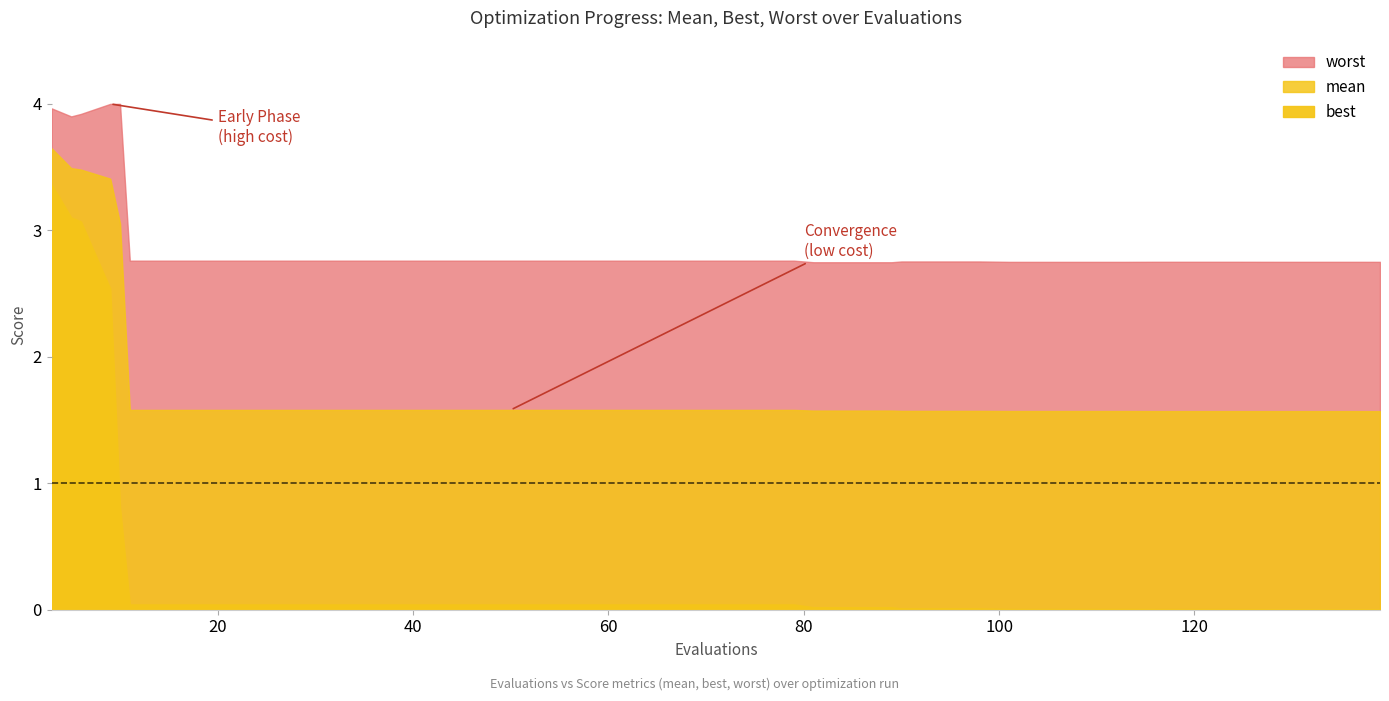

Does the chart display data point markers on the line(s)?

No